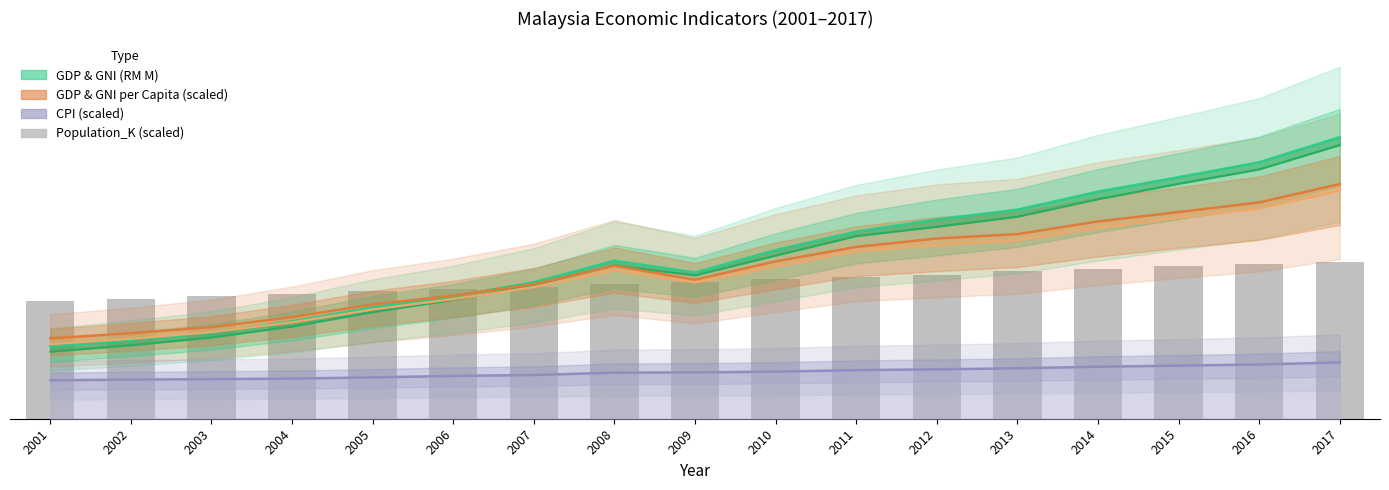

Reading left to right, transcribe all the data shown in this chart.

GDP_RM_M: 352579.0	383213.0	418769.0	474048.0	543578.0	596784.0	665340.0	769949.0	712857.0	821434.0	911733.0	971252.0	1018614.0	1106443.0	1176941.0	1249698.0	1372310.0
GNI_RM_M: 326956.0	358152.0	396232.0	449646.0	519635.0	579490.0	651355.0	746915.0	698643.0	795303.0	890133.0	935410.0	984639.0	1069819.0	1144829.0	1215105.0	1333652.0
GDP_pc (scaled): 391533.5	416671.5	446319.4	495287.8	556931.9	599842.6	656176.2	745306.7	677418.1	766762.0	837185.7	878308.5	899683.8	961488.0	1007094.0	1054221.0	1143591.7
GNI_pc (scaled): 363086.5	389425.3	422302.2	469802.8	532407.6	582443.5	642406.4	723024.0	663941.8	742371.2	817358.2	845885.3	869662.3	929678.6	979634.3	1025053.5	1111382.0
CPI (scaled): 187380.4	190776.4	192841.6	195595.2	201400.6	208674.6	212896.8	224484.7	225792.7	229464.1	236738.1	240684.9	245756.0	253489.0	258812.5	264227.9	274462.0
Population_K (scaled): 572118.4	584308.1	596107.4	608092.3	620091.6	632100.3	644206.7	656329.8	668564.7	680637.7	691908.4	702574.4	719328.1	731108.3	742479.0	753130.7	762394.4